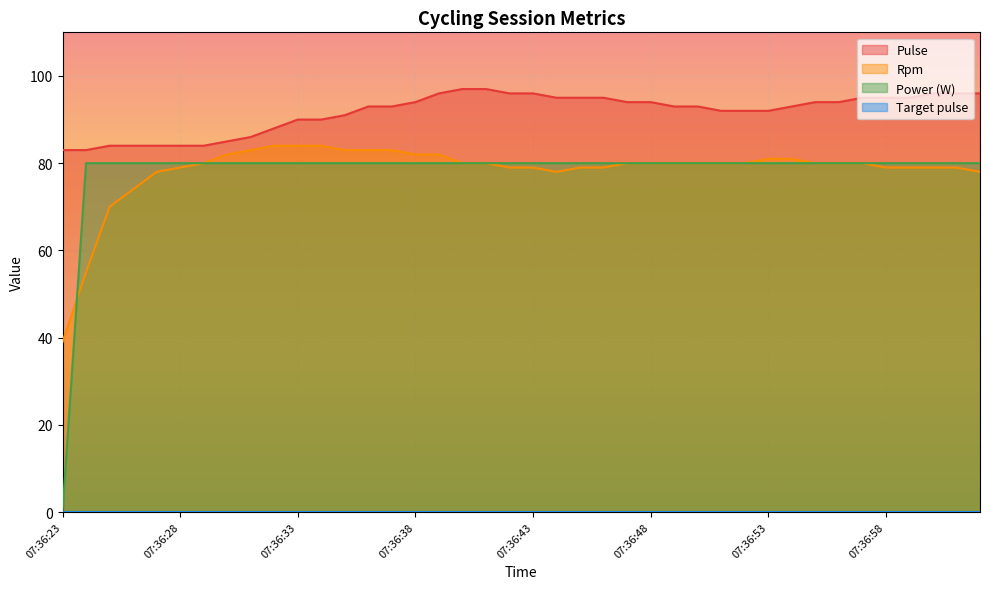

Rank the categories by Pulse value from lowest to highest.

07:36:23, 07:36:24, 07:36:25, 07:36:26, 07:36:27, 07:36:28, 07:36:29, 07:36:30, 07:36:31, 07:36:32, 07:36:33, 07:36:34, 07:36:35, 07:36:51, 07:36:52, 07:36:53, 07:36:36, 07:36:37, 07:36:49, 07:36:50, 07:36:54, 07:36:38, 07:36:47, 07:36:48, 07:36:55, 07:36:56, 07:36:44, 07:36:45, 07:36:46, 07:36:57, 07:36:58, 07:36:59, 07:36:39, 07:36:42, 07:36:43, 07:37:00, 07:37:01, 07:37:02, 07:36:40, 07:36:41